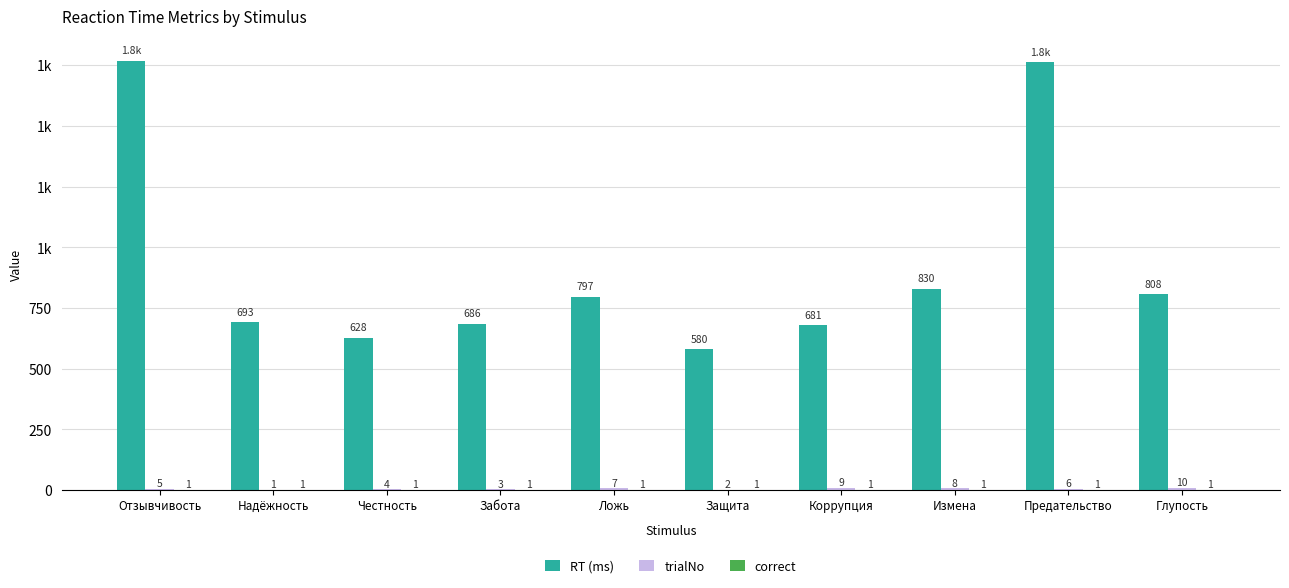

What is the value of the correct bar at the 9th from the left?

1